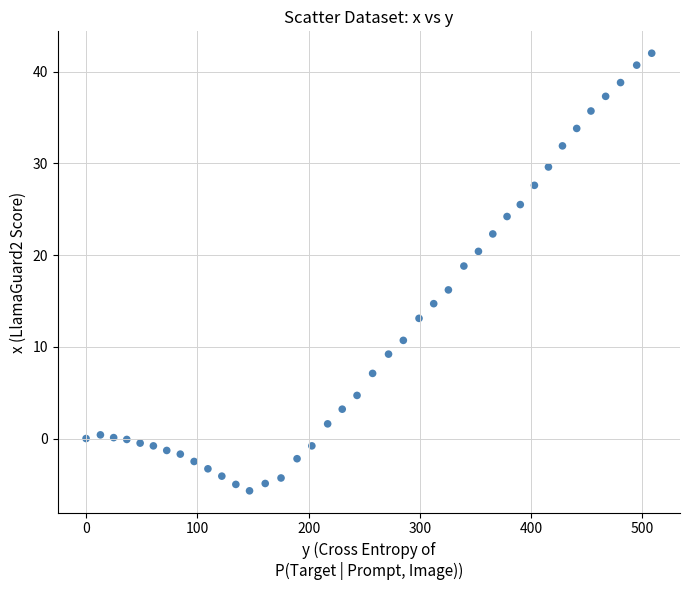

What is the range of Y values (max minus min)?

47.7